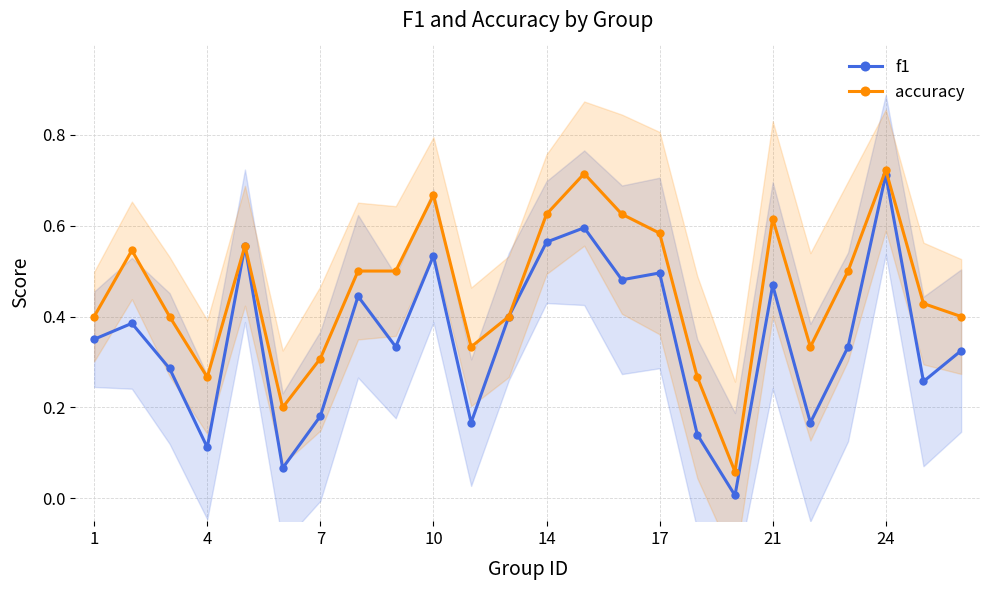

True or false: accuracy has more than 2 points higher than both neighbors.

True